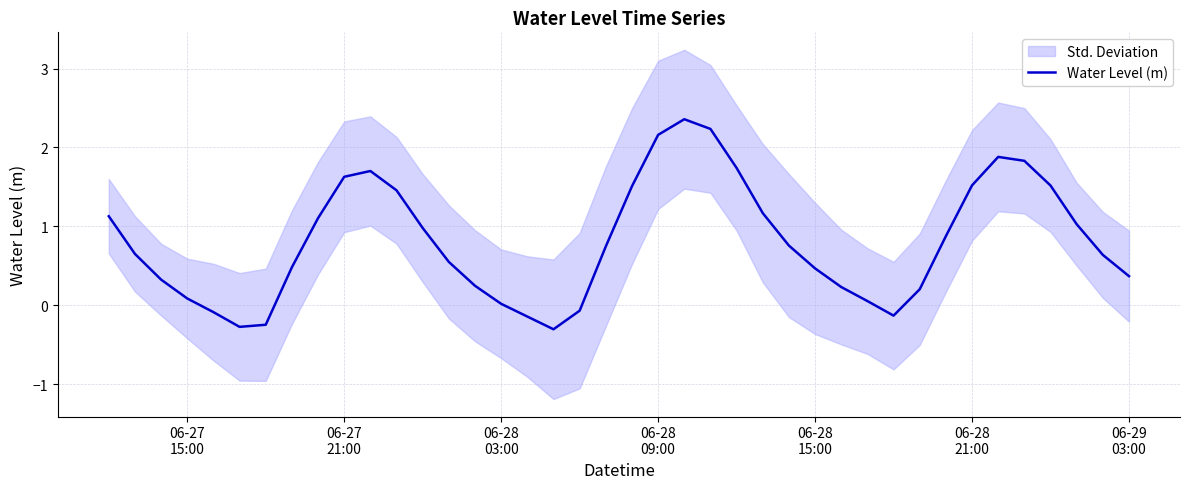

What is the highest value of the Water Level (m) series?

2.4